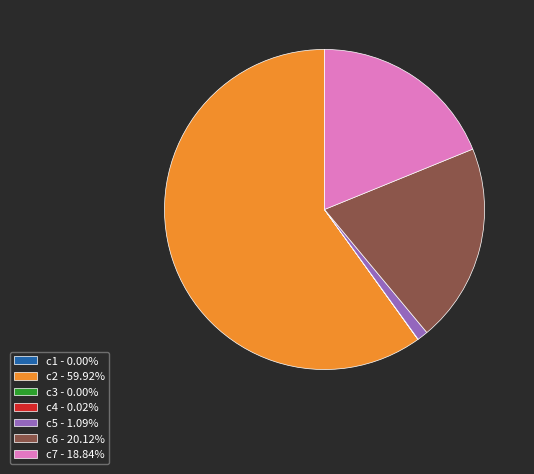

Combined, do c7 - 18.84% and c5 - 1.09% account for over 50%?

No